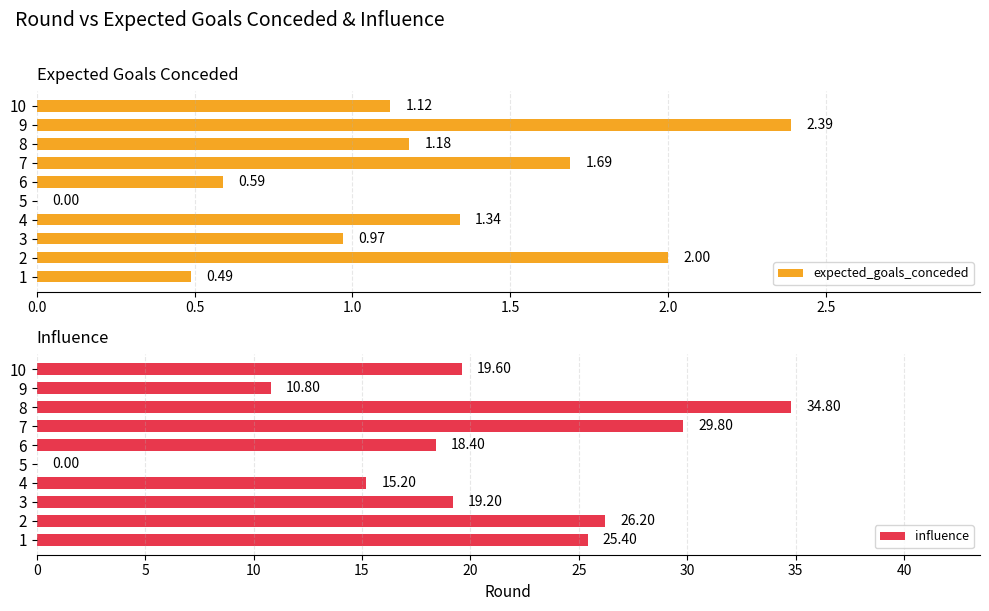

Where is influence nearest to the value 17?

6